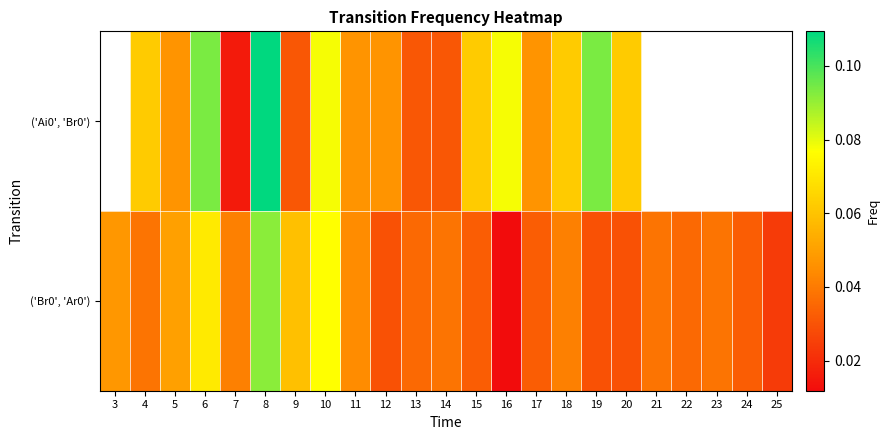

What is the maximum value for ('Br0', 'Ar0')?

0.1